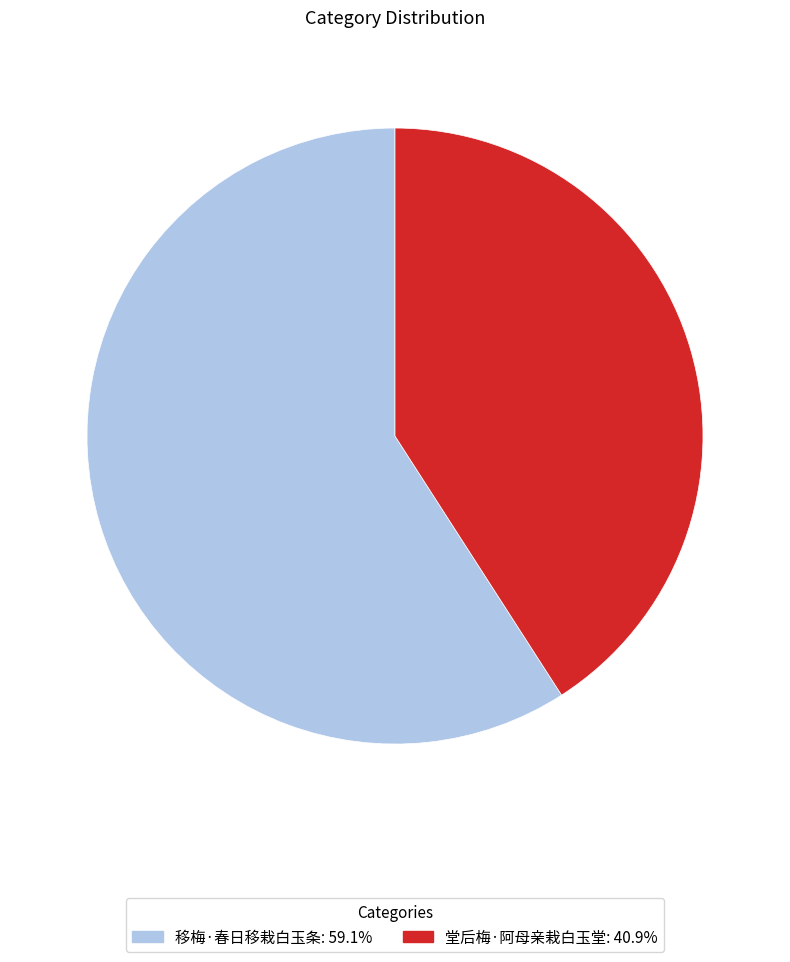

Do 移梅·春日移栽白玉条: 59.1% and 堂后梅·阿母亲栽白玉堂: 40.9% together represent more than half of the pie?

Yes